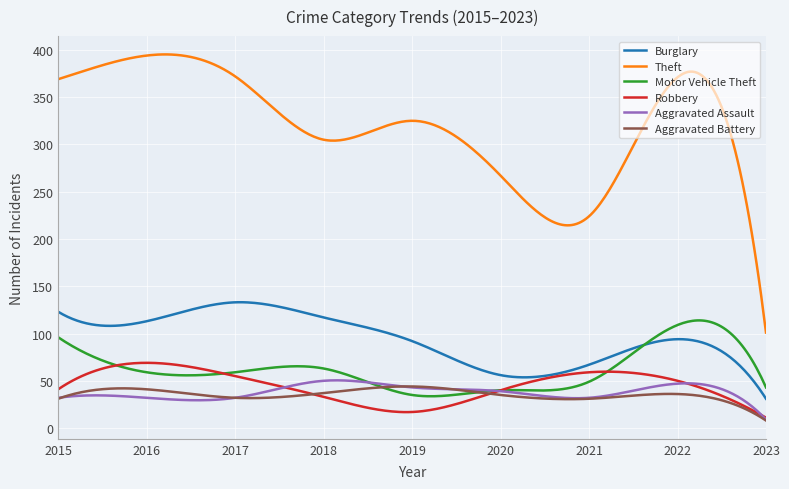

Which series has the largest total across all categories?

Theft